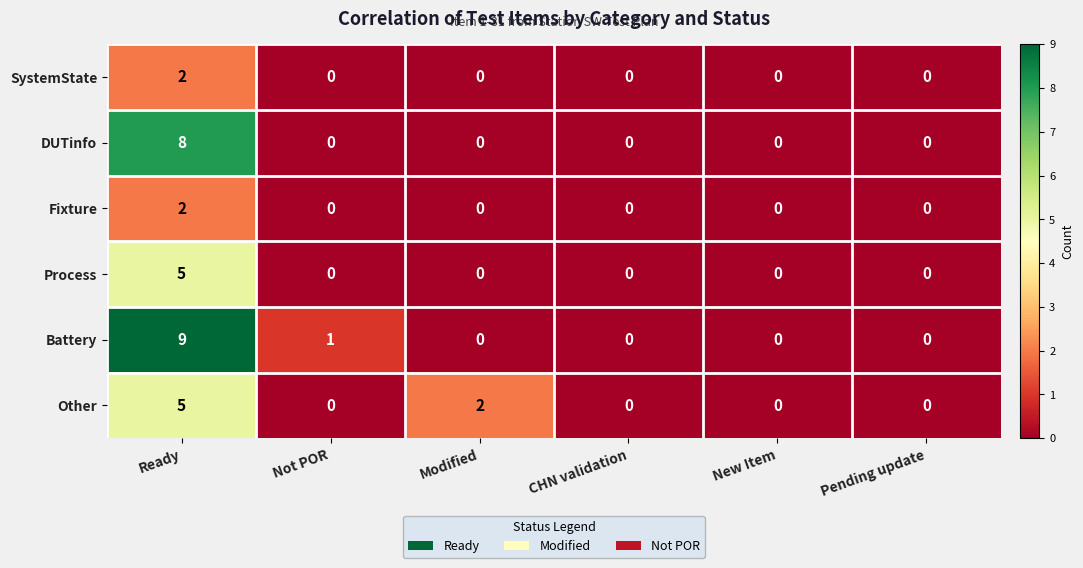

What is the difference between the highest and lowest values at Ready?

7